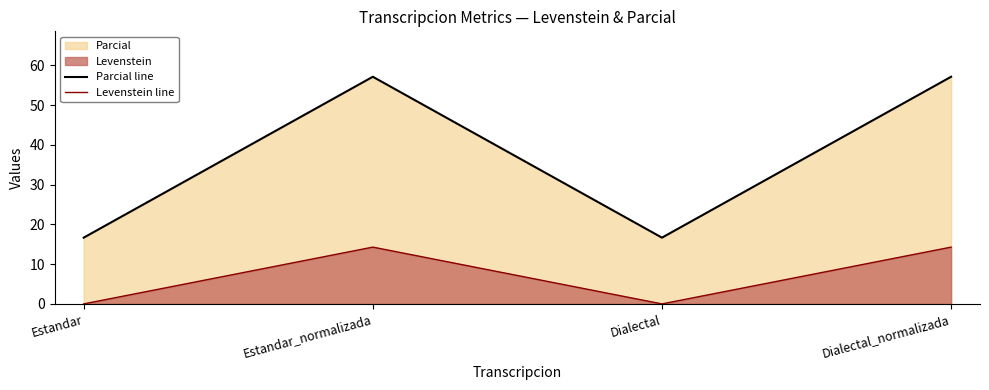

What is the value of the Parcial line point at the 1st from the left?

16.7